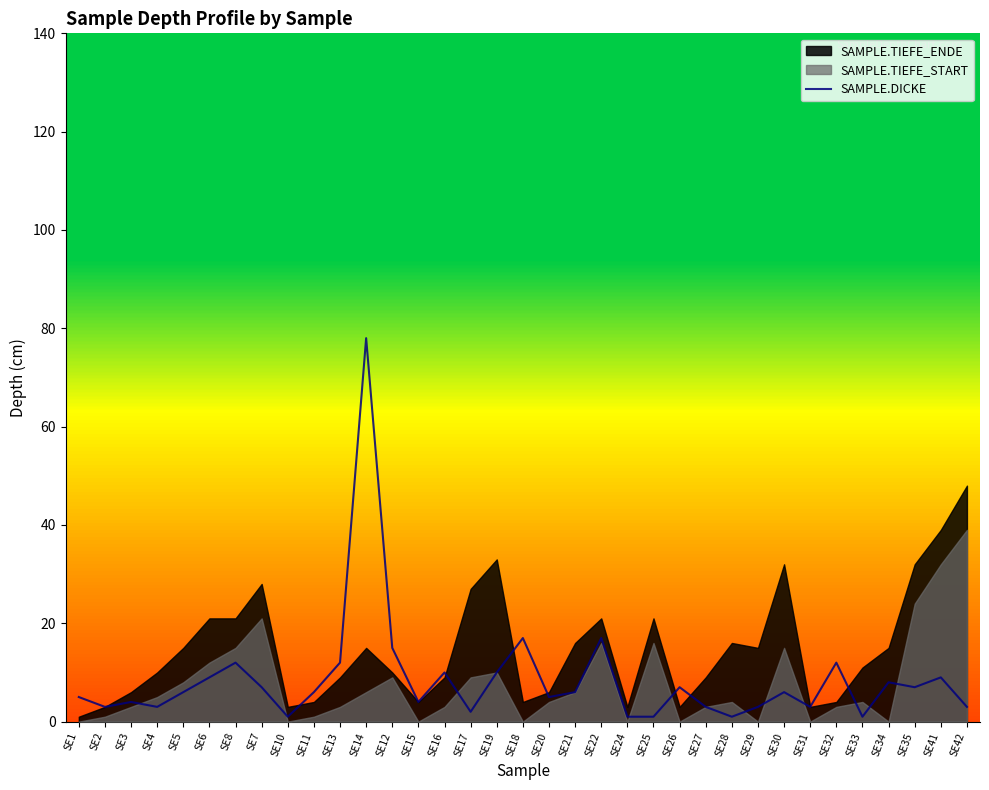

The value at SE24 is 2. True or false?

False